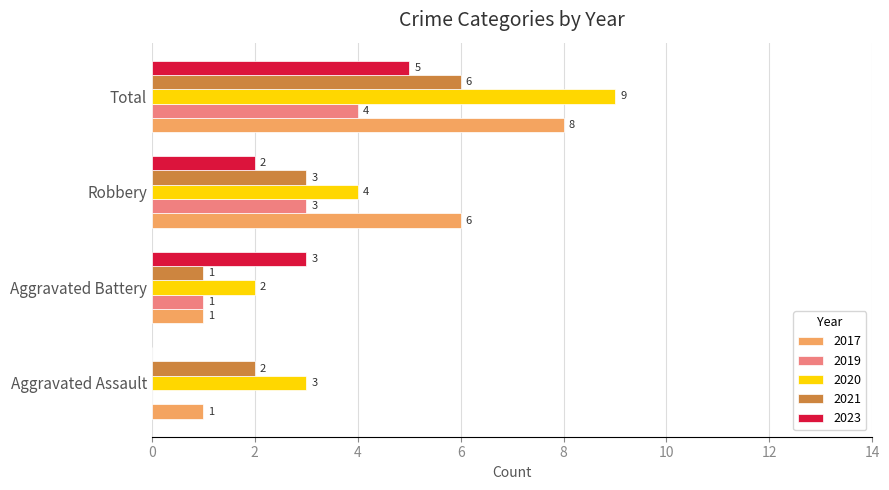

What is the maximum value for 2019?

4